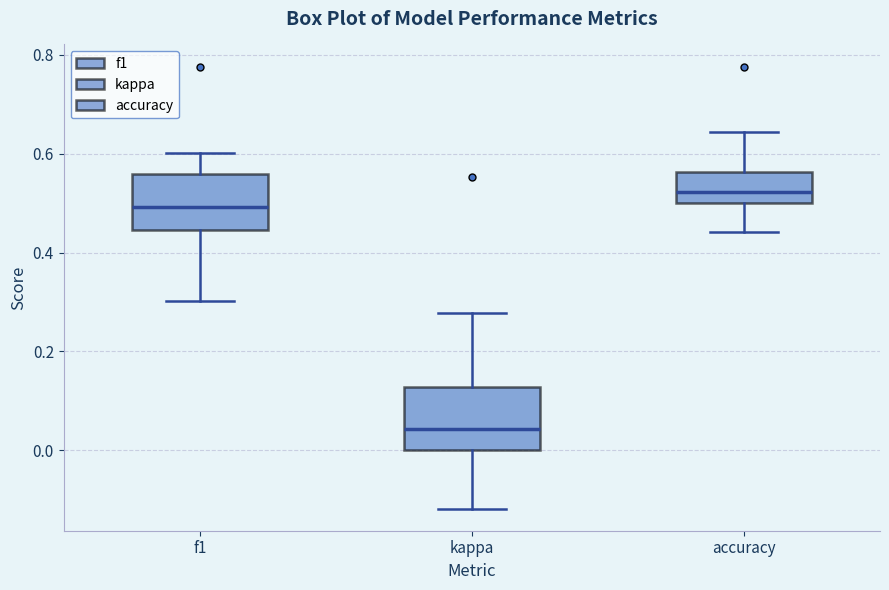

Which box has the lowest median line?

kappa